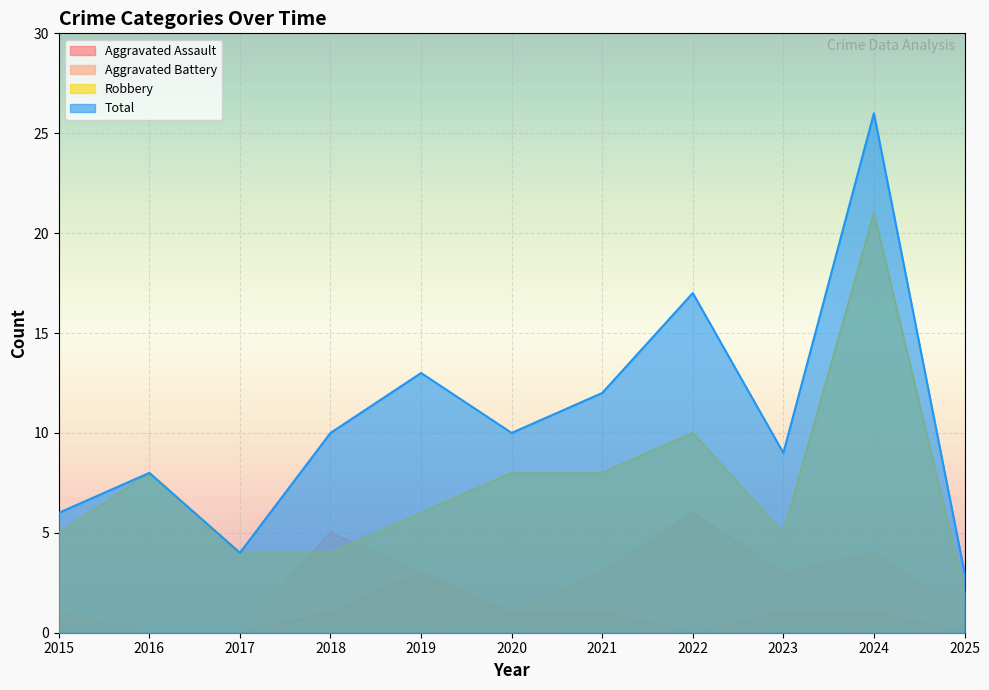

Reading left to right, list all the values displayed in this chart.

Aggravated Assault: 0	0	0	1	3	1	1	0	1	1	0
Aggravated Battery: 1	0	0	5	3	1	3	6	3	4	1
Robbery: 5	8	4	4	6	8	8	10	5	21	2
Total: 6	8	4	10	13	10	12	17	9	26	3